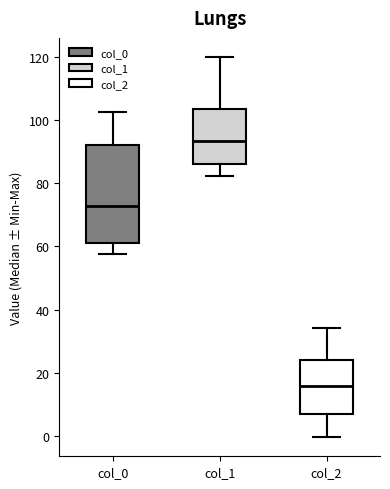

Which box is the tallest, from its lower edge to its upper edge?

col_0